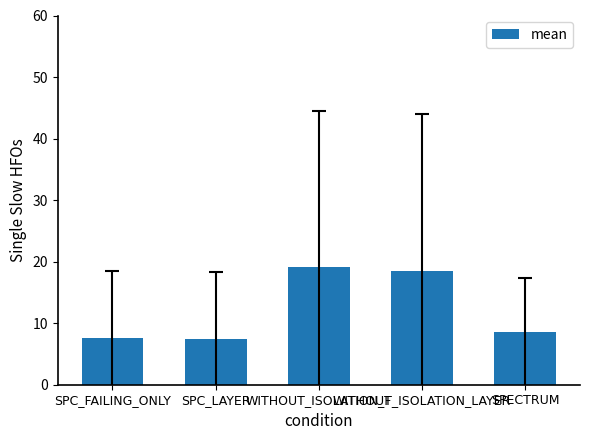

What is the sum of all values?

61.1